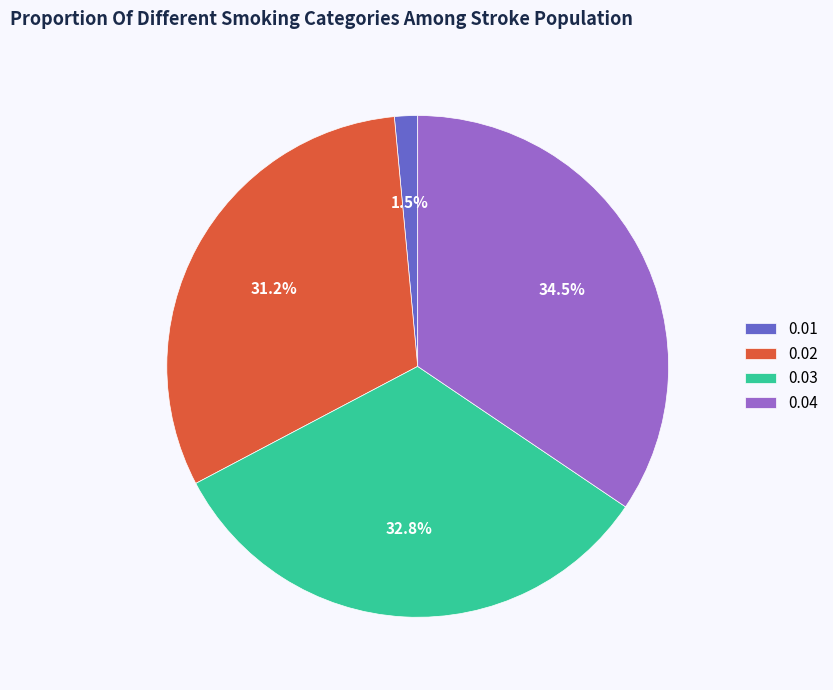

True or false: 0.02 accounts for 37% of the total.

False